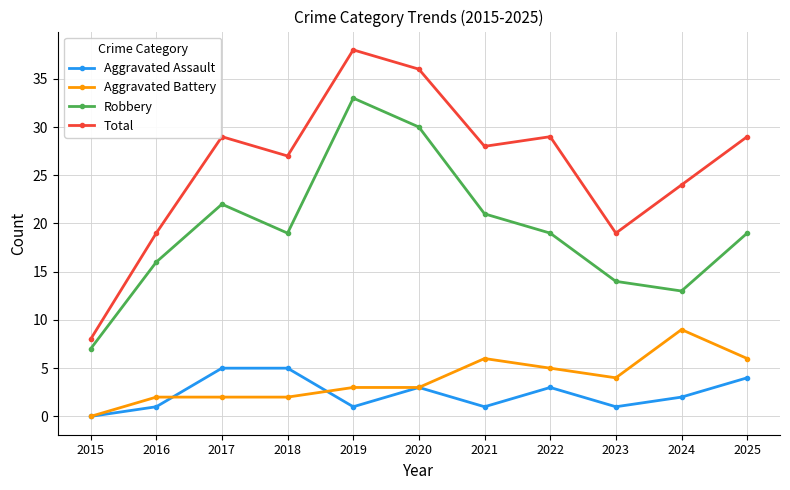

True or false: Robbery and Aggravated Battery intersect in this chart.

False